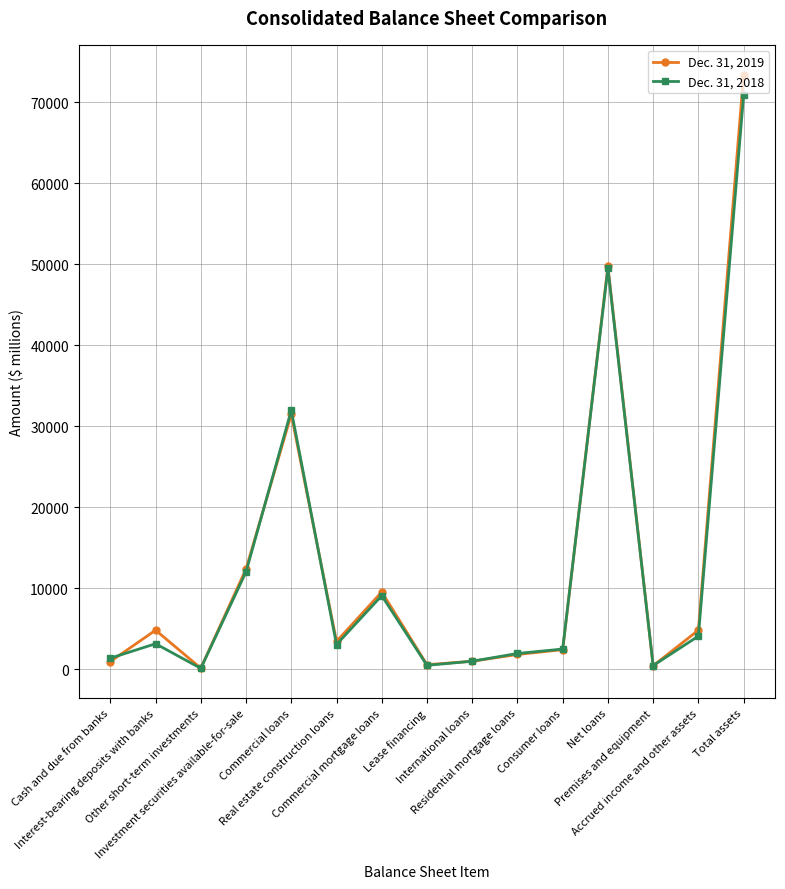

Rank the series by their average value, from lowest to highest.

Dec. 31, 2018, Dec. 31, 2019